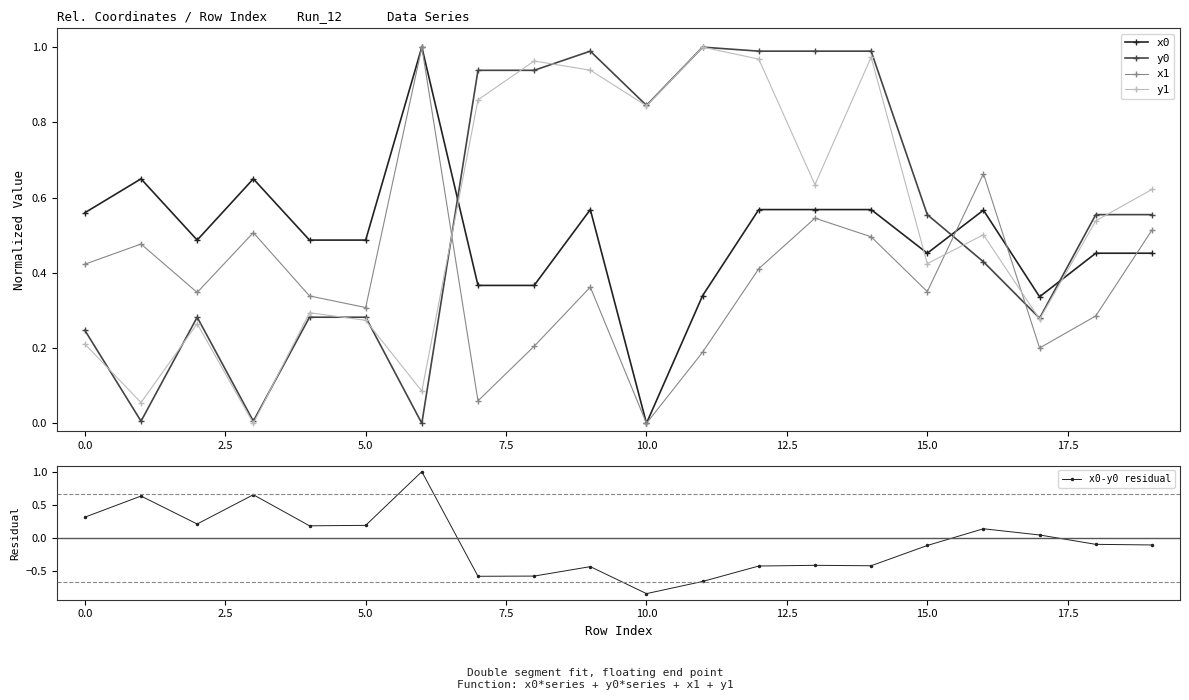

How many lines are shown in the chart?

5